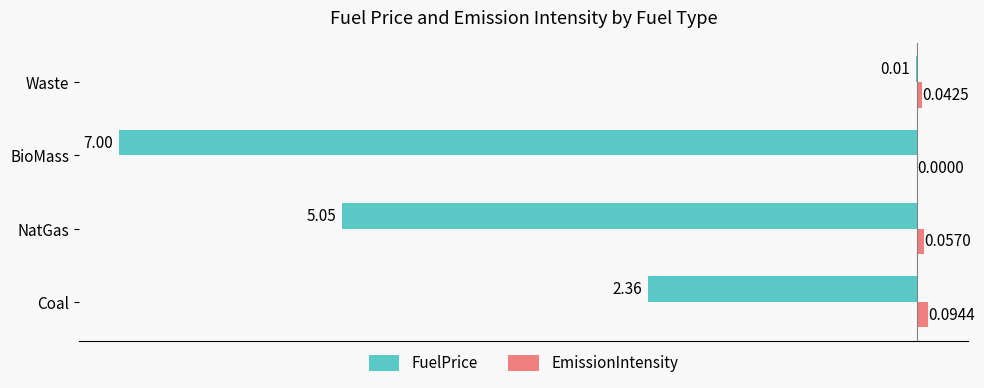

Which label corresponds to the largest value in the chart?

Coal